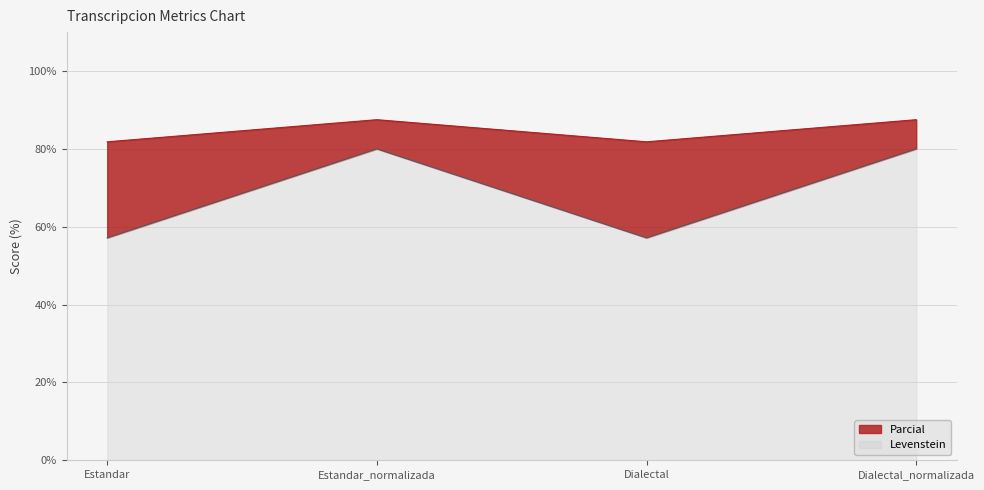

What is the value of the Parcial point at the 4th from the left?

87.5